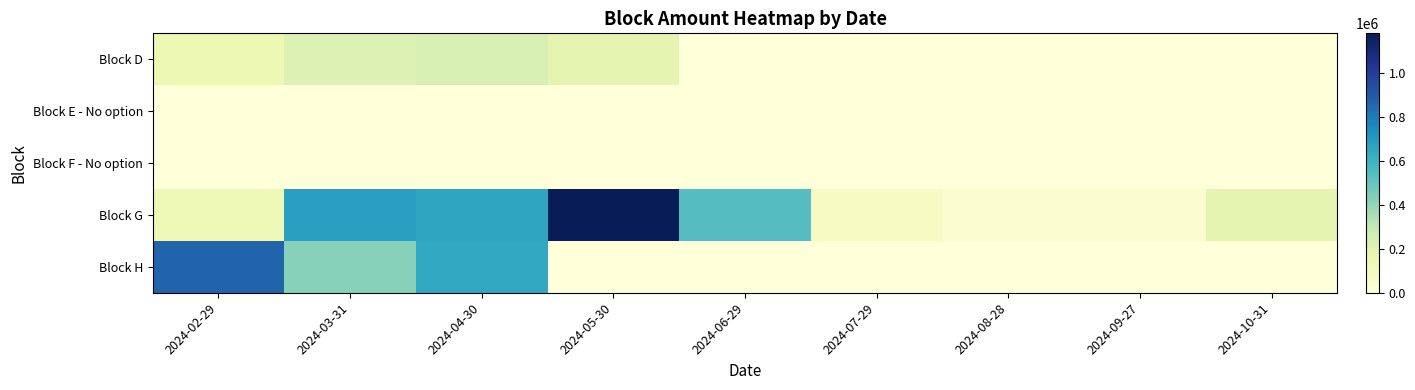

Which series has the largest total across all categories?

Block G